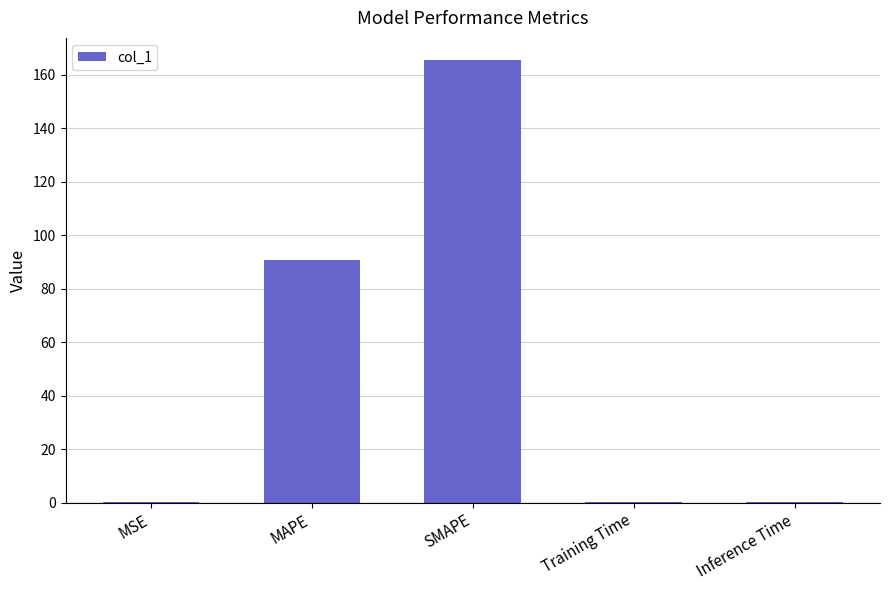

Count the number of categories in the chart.

5